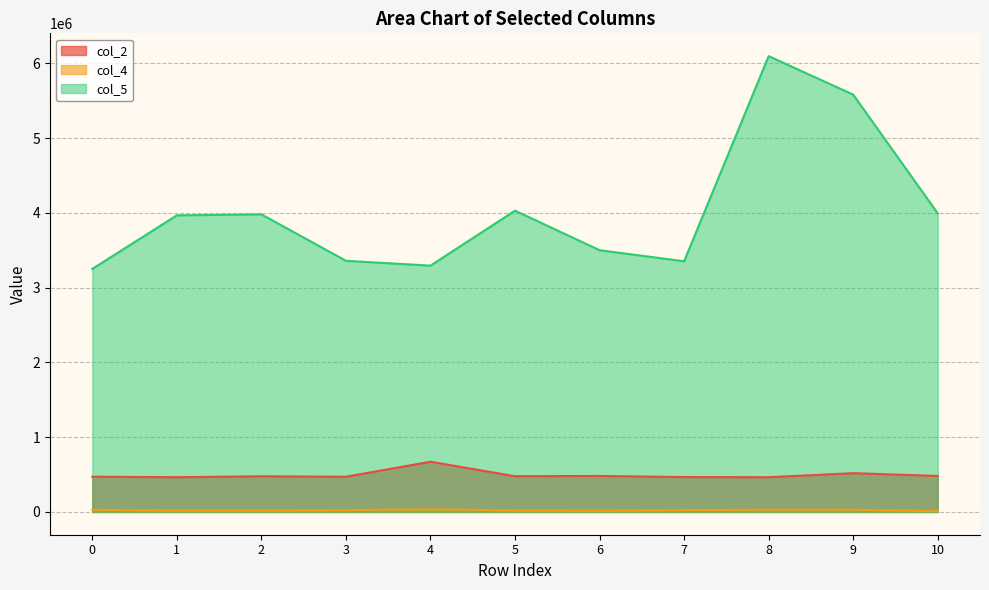

True or false: col_4 and col_2 intersect in this chart.

False